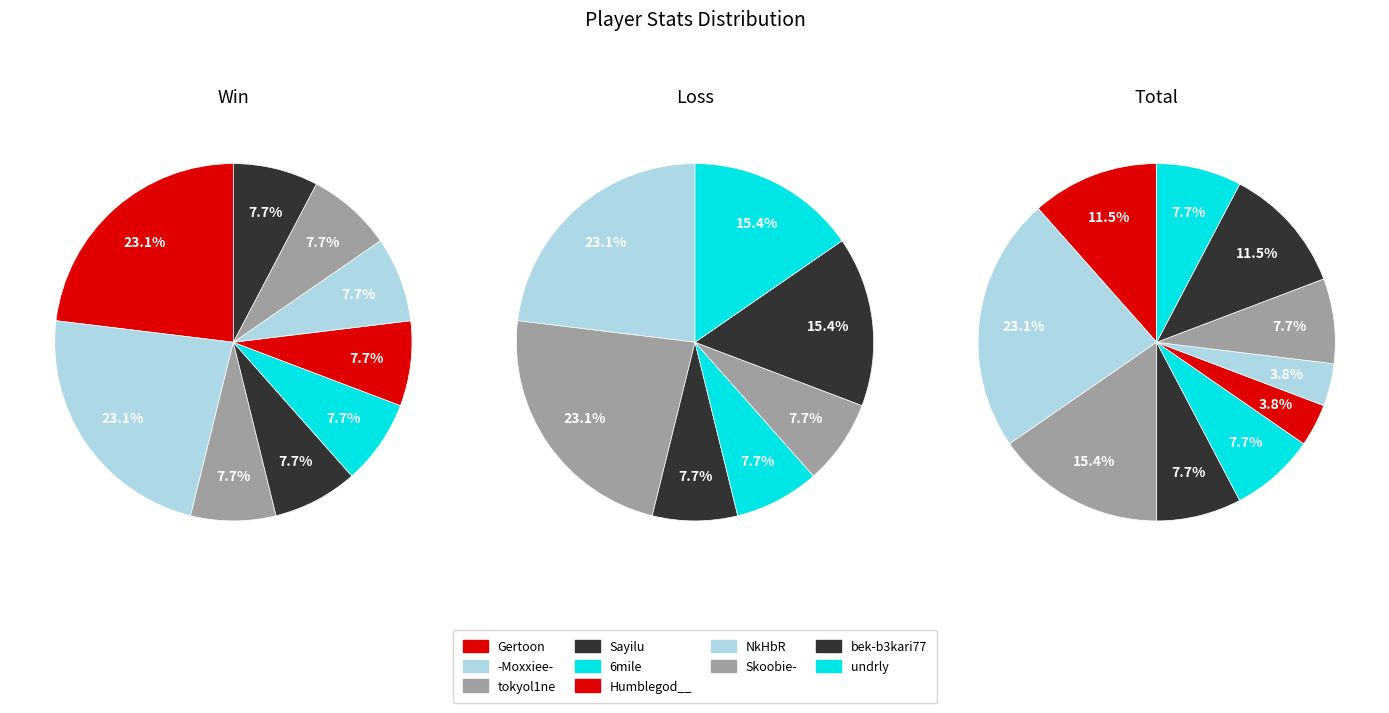

To the nearest percent, what is the difference between the largest and smallest slice percentages?

19%